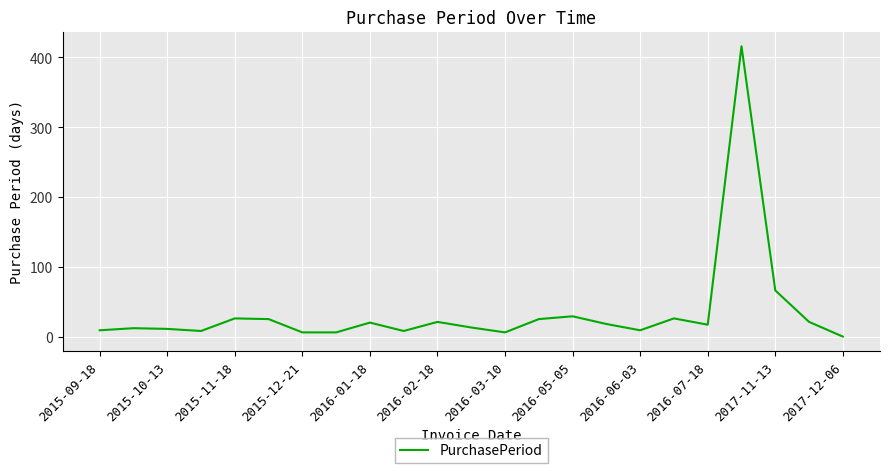

What is the difference between the second highest and minimum values?

66